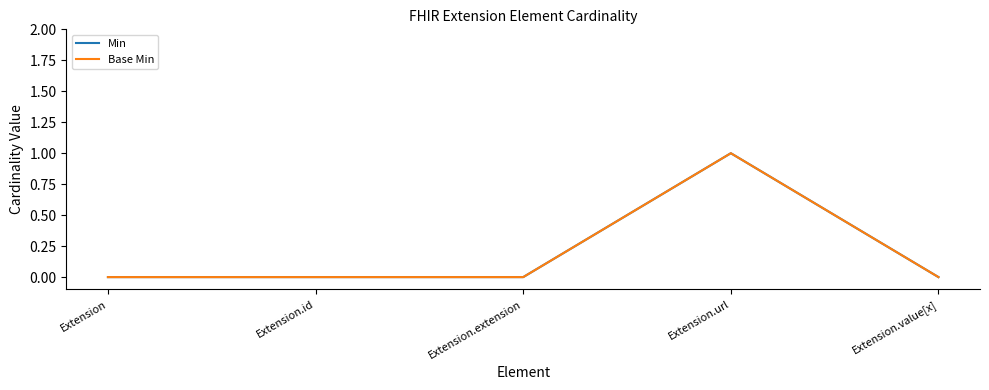

Does the chart have visible grid lines?

No